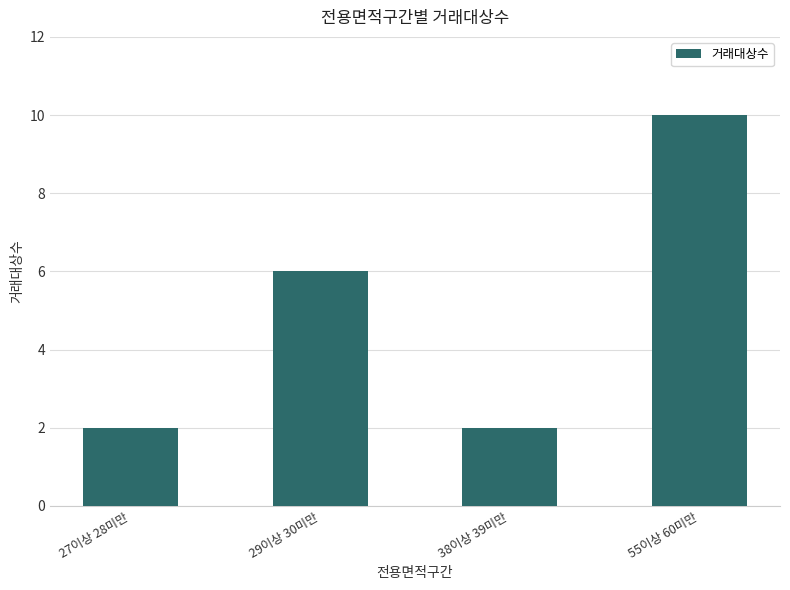

Are the bars grouped side by side (vs. stacked)?

No